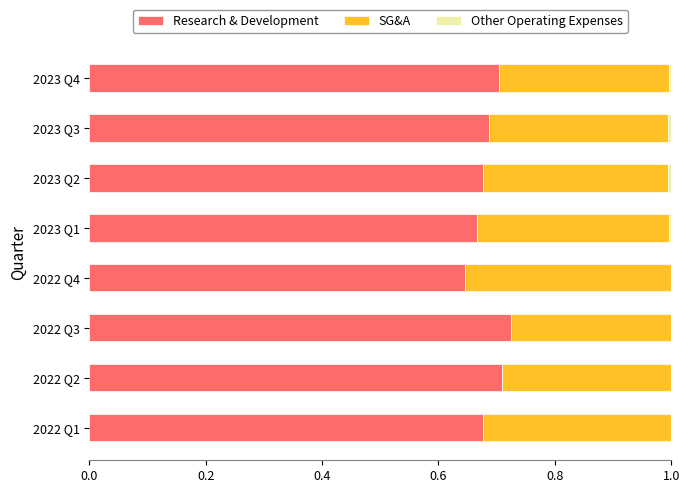

How many data points does each series have?

8